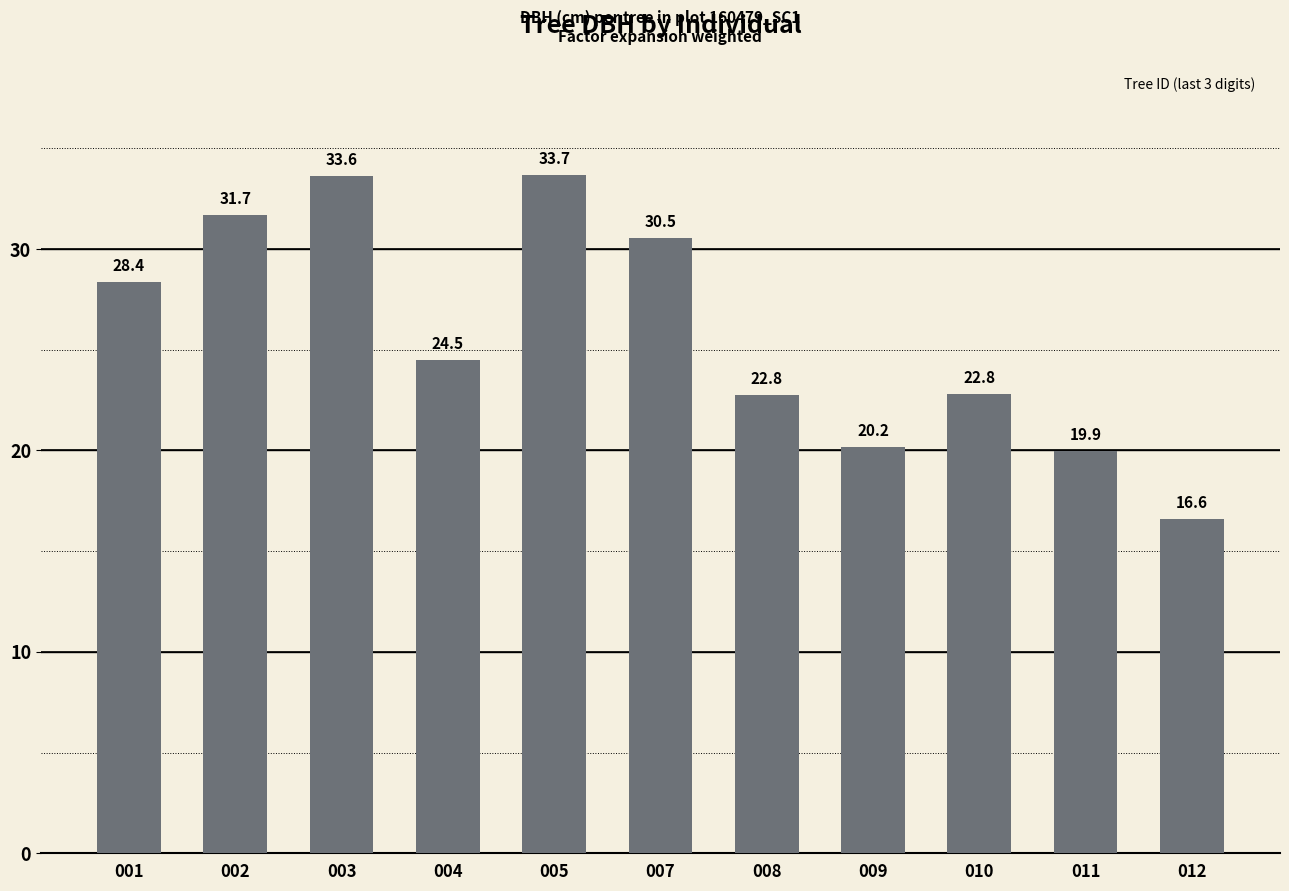

Between 010 and 003, which is larger?

003